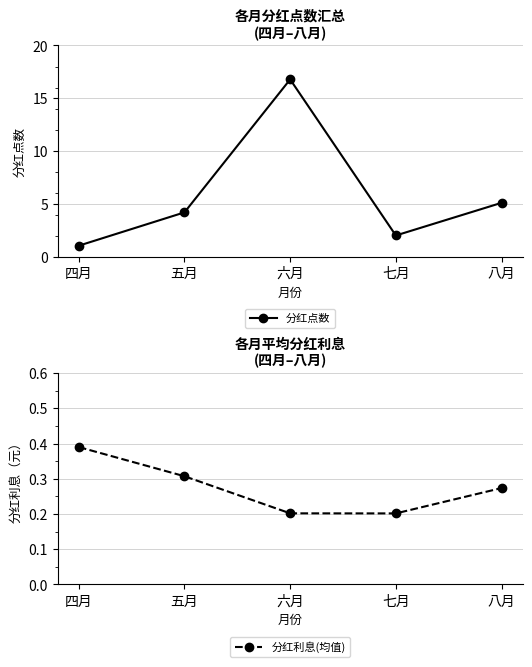

At which category does 分红利息(均值) reach its first local valley?

七月